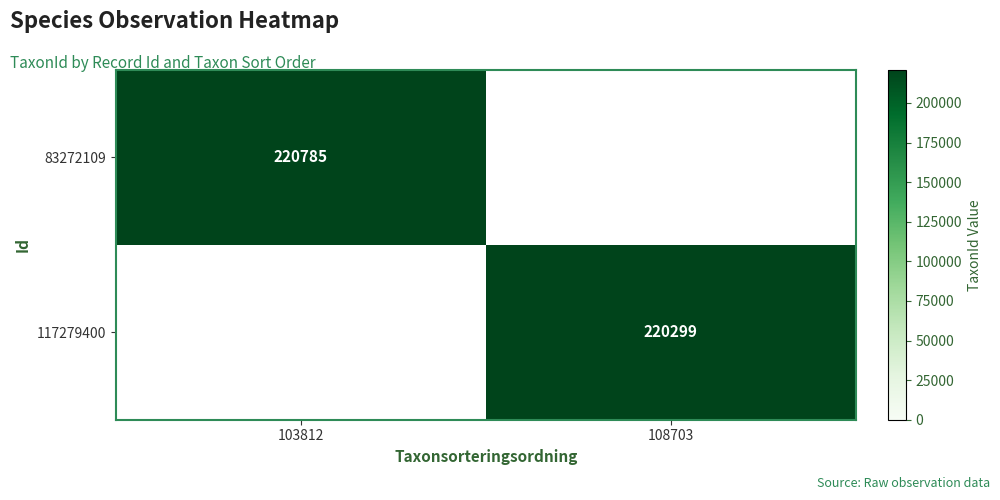

True or false: 117279400 has a value of 339864 at 108703.

False